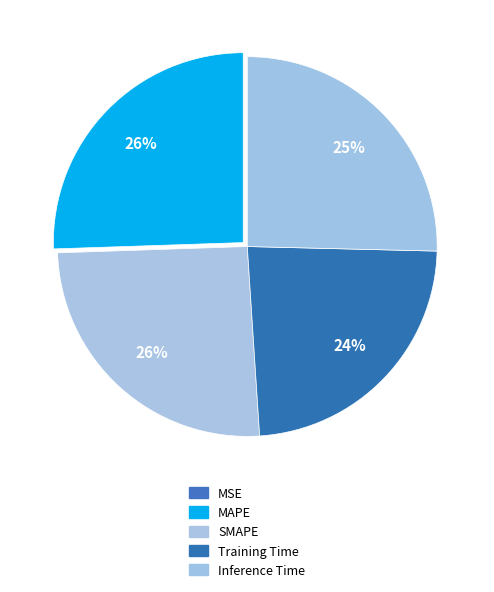

What is the largest slice in the pie chart?

MAPE